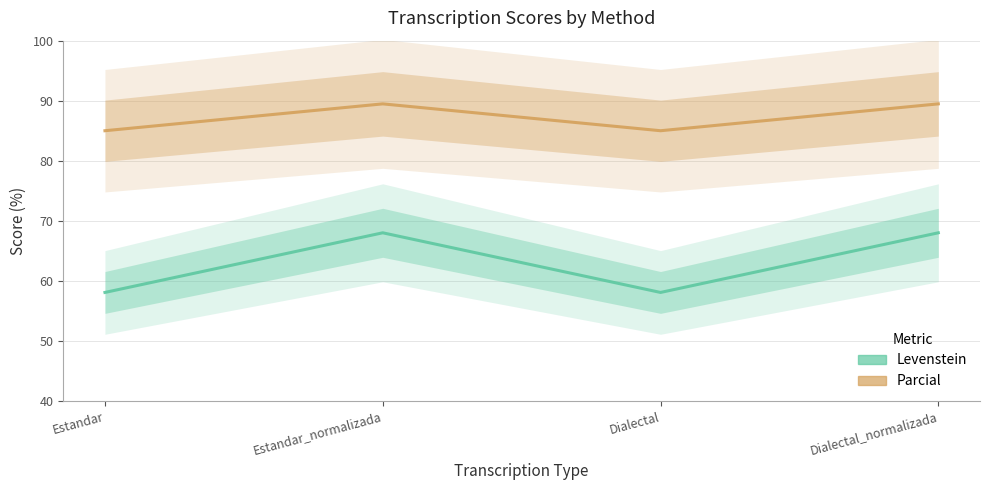

How many data points in Parcial are less than 89?

2